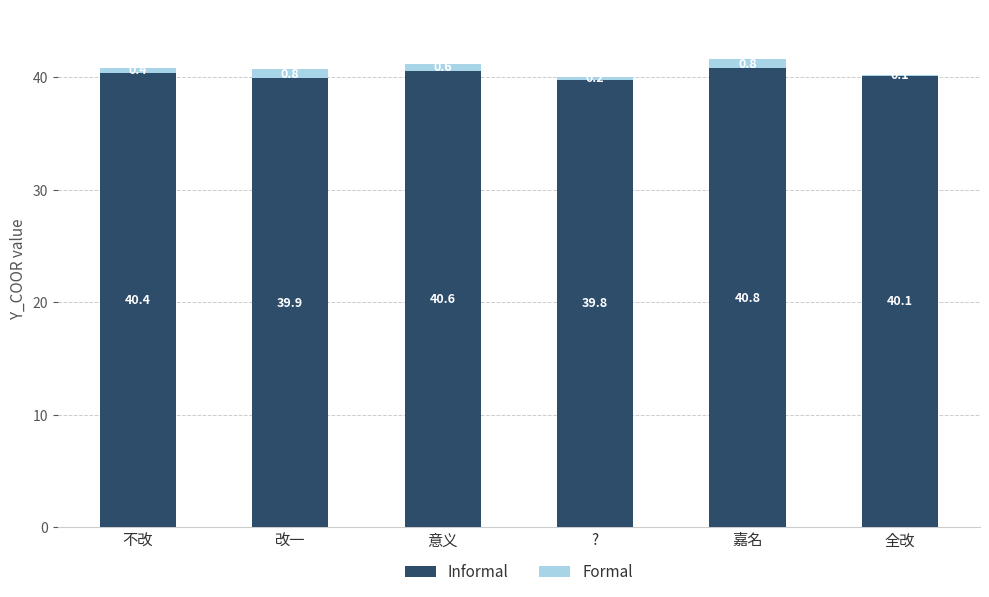

At which category is the sum across all series the highest?

嘉名